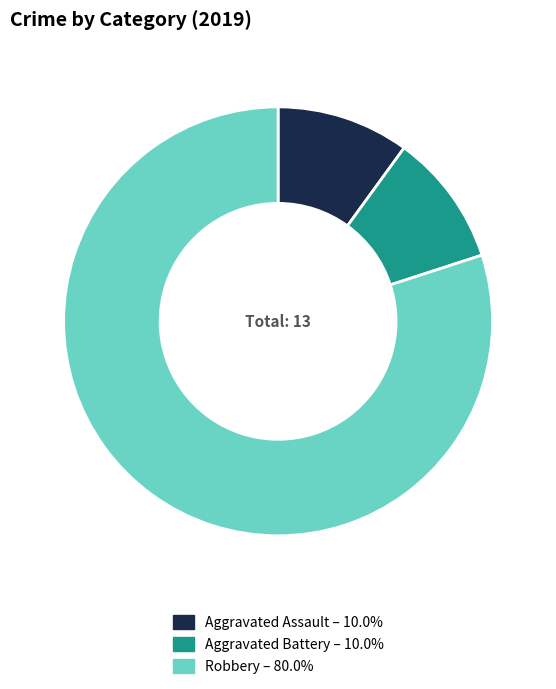

Is there any slice that represents more than half of the pie?

Yes